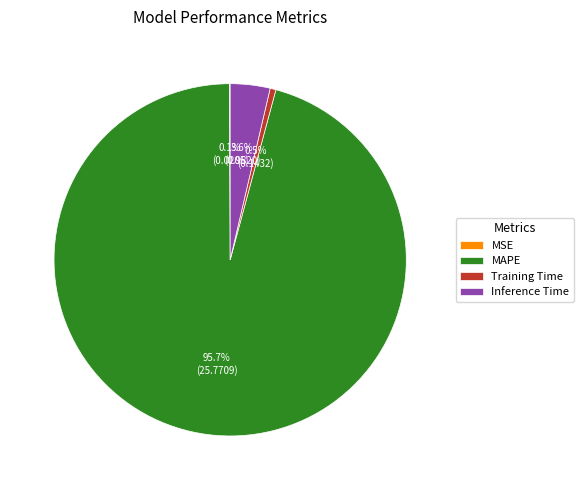

Which slice is the largest?

MAPE